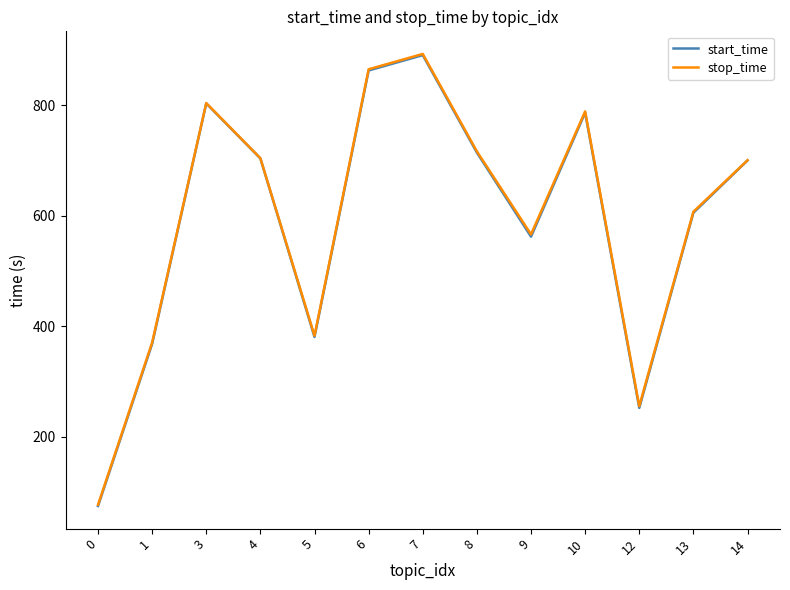

How many lines are shown in the chart?

2